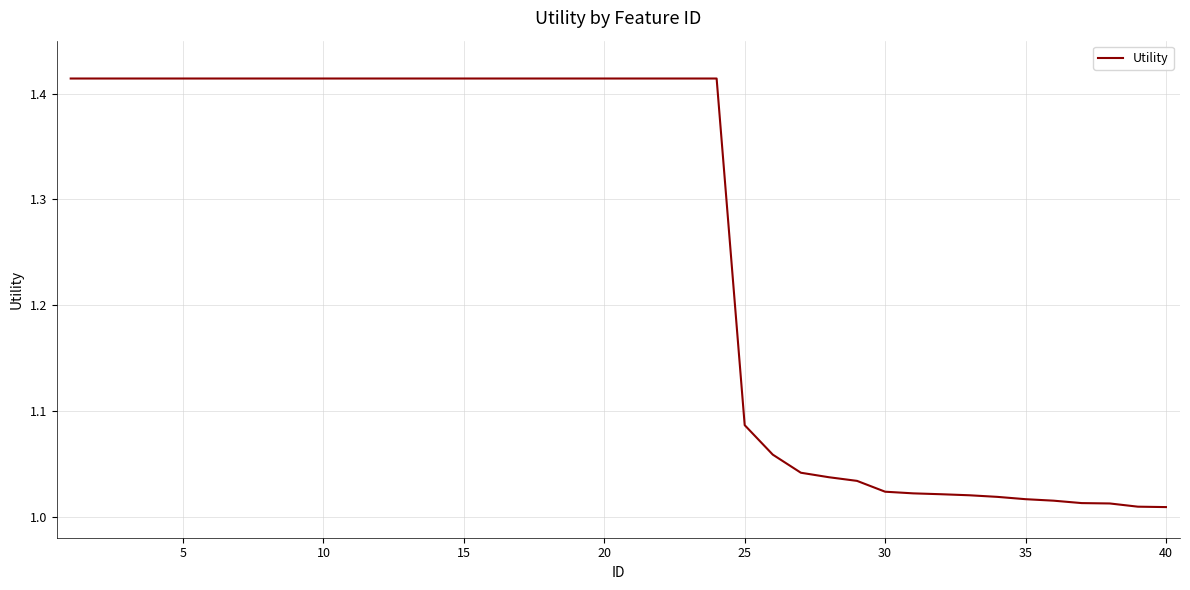

Does the chart display data point markers on the line(s)?

No